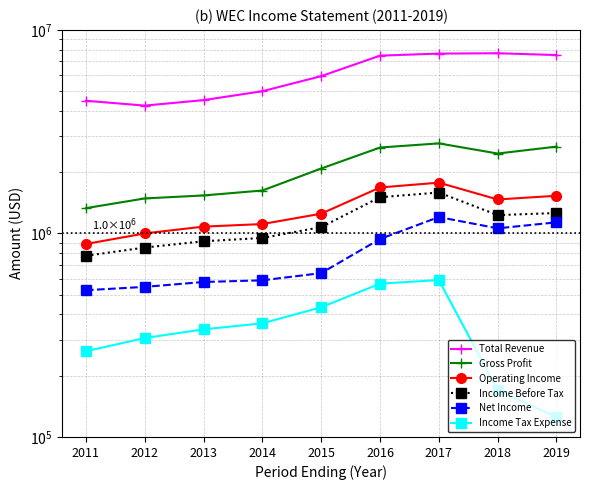

What is the sum of all Income Before Tax values?

10153800